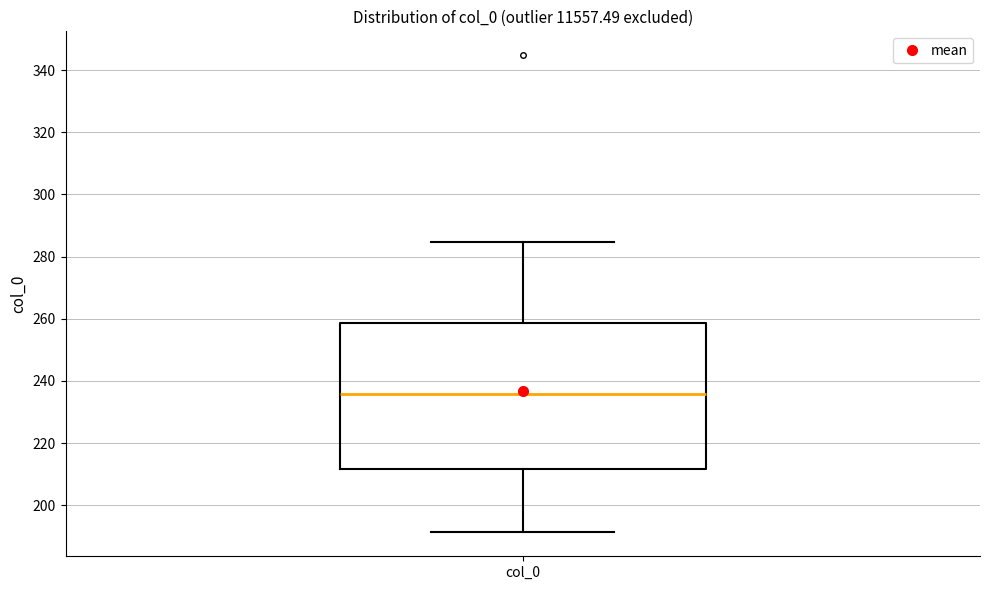

Where does the lower whisker of the box for col_0 end on the y-axis? The values are not printed on the chart, so give them approximately, as read against the axis.

192